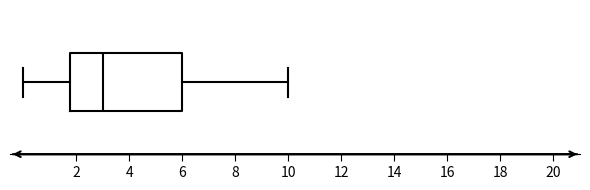

Transcribe this box plot: give where the median line is, the range the box spans, and where the two whiskers end, as read against the x-axis. The values are not printed on the chart, so give them approximately, as read against the axis.

median 3.0, box 1.8 to 6.0, whiskers 0.0 to 10.0